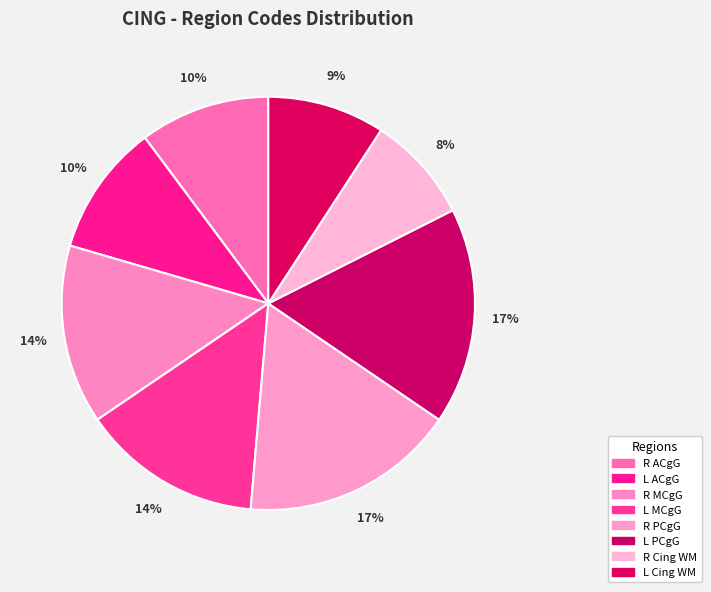

To the nearest percent, what is the difference between the largest and smallest slice percentages?

9%